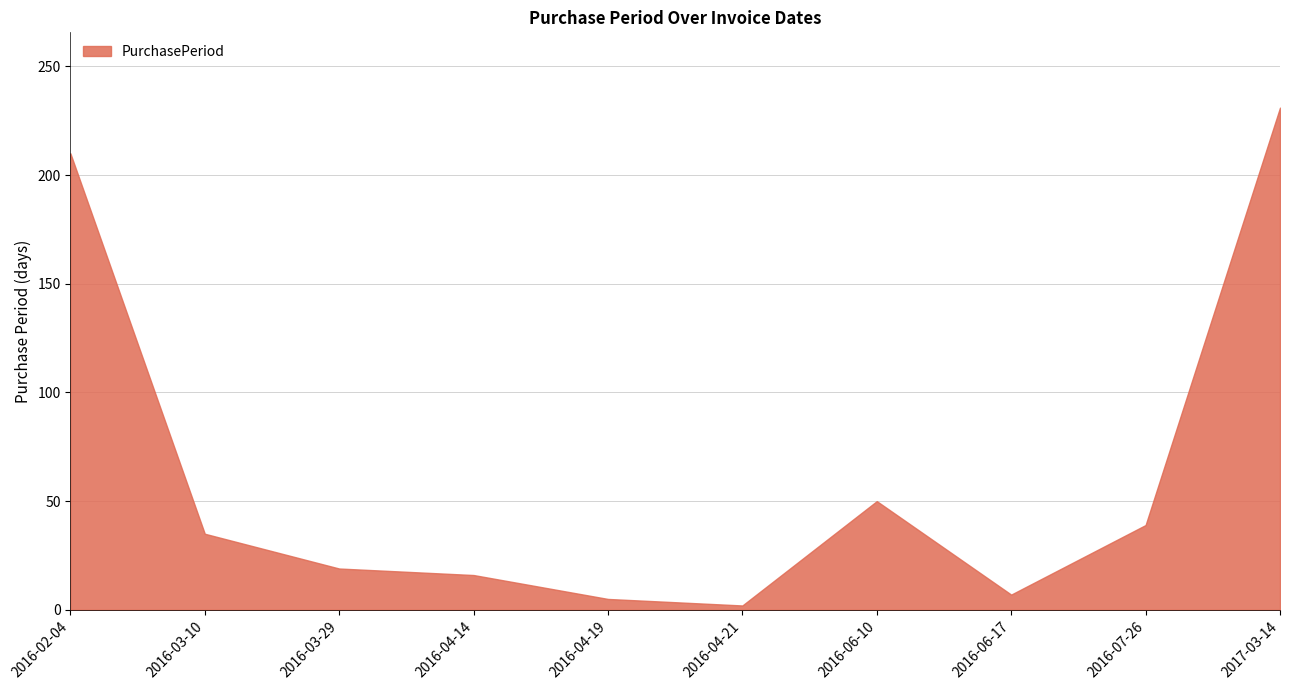

The value at 2016-07-26 is 39. True or false?

True